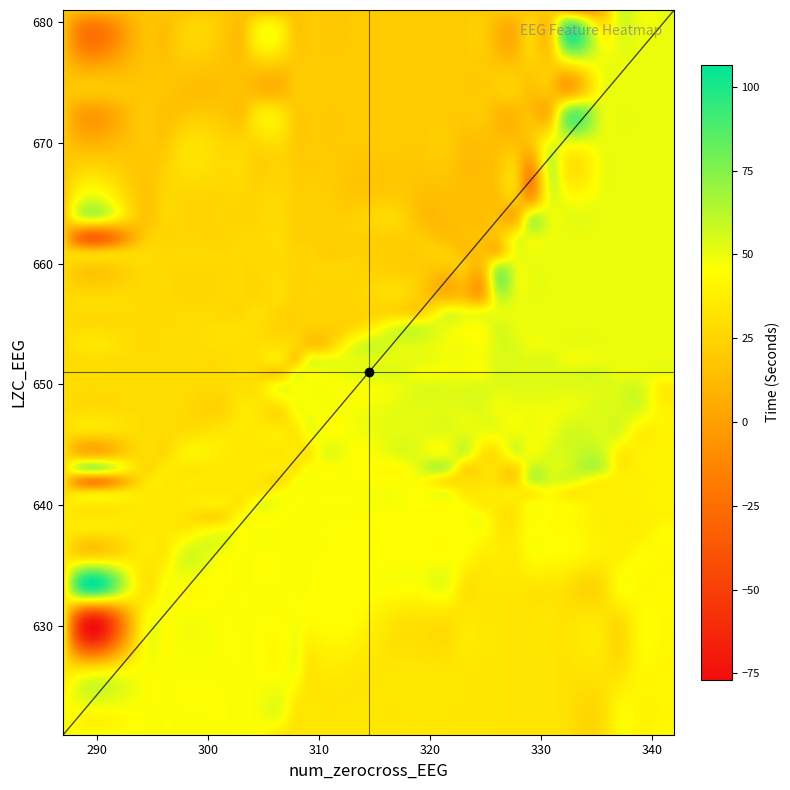

How many data points in time_values are less than 35?

20